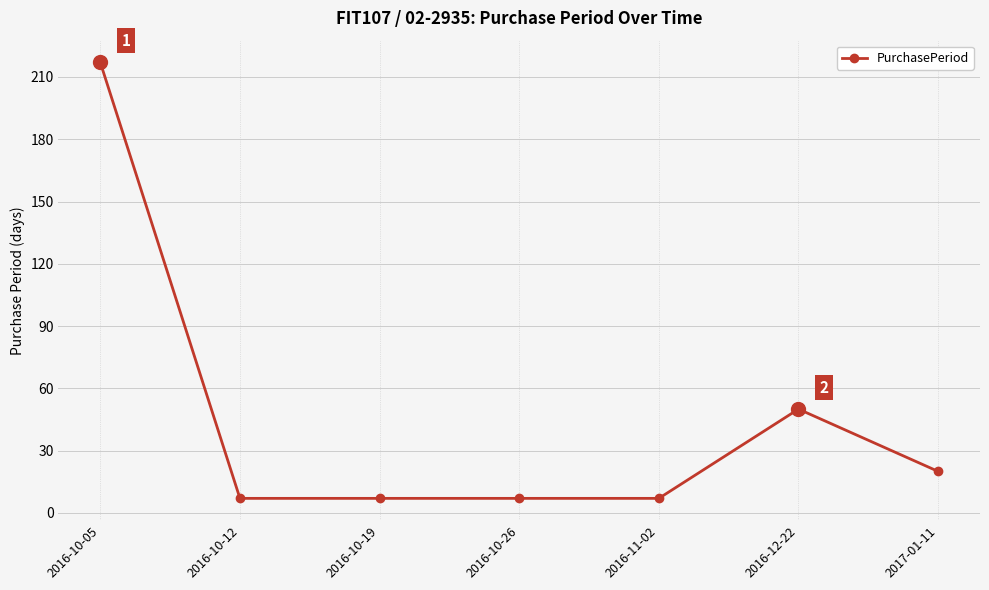

What position from the left is 2016-10-05?

1